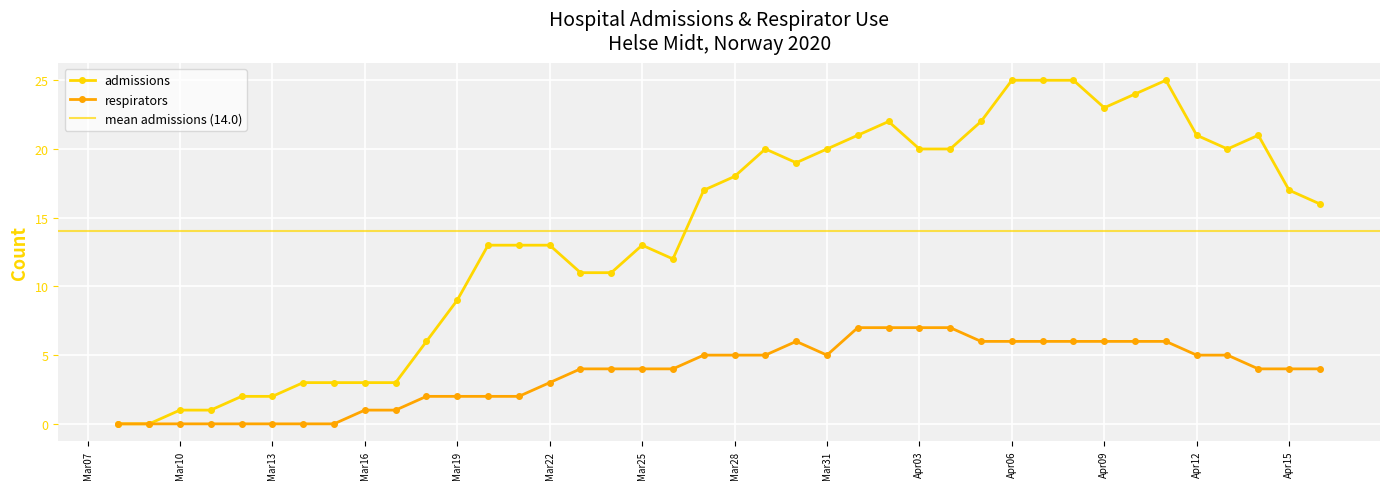

Where does the respirators series first go above 4?

2020-03-27